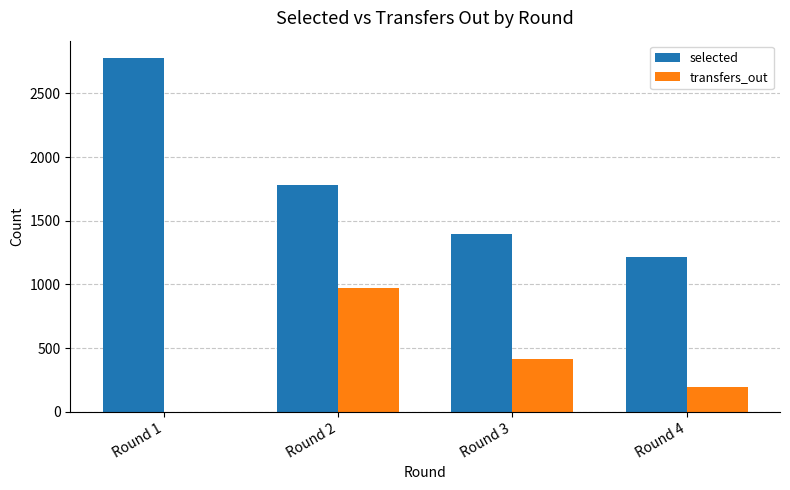

How many values in transfers_out are above zero?

3